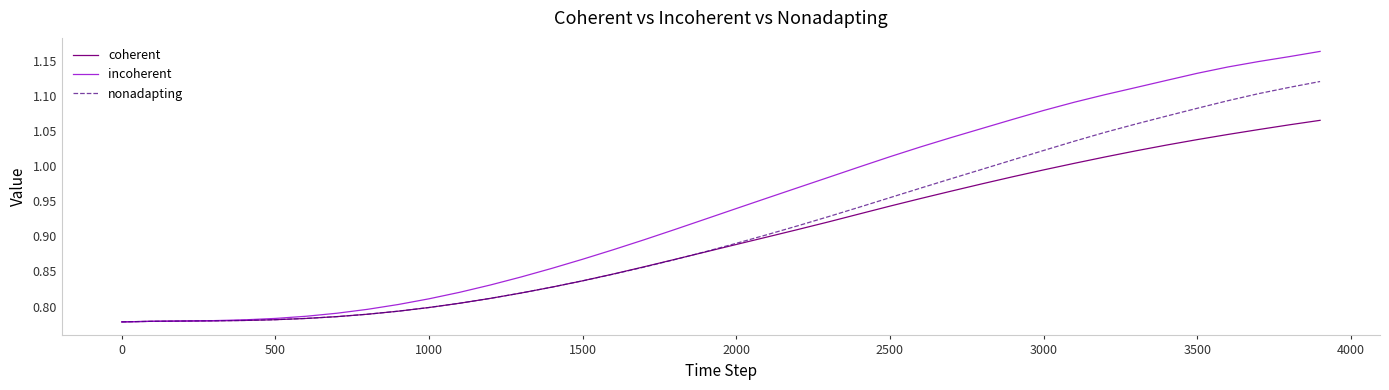

Which series has the largest total across all categories?

incoherent